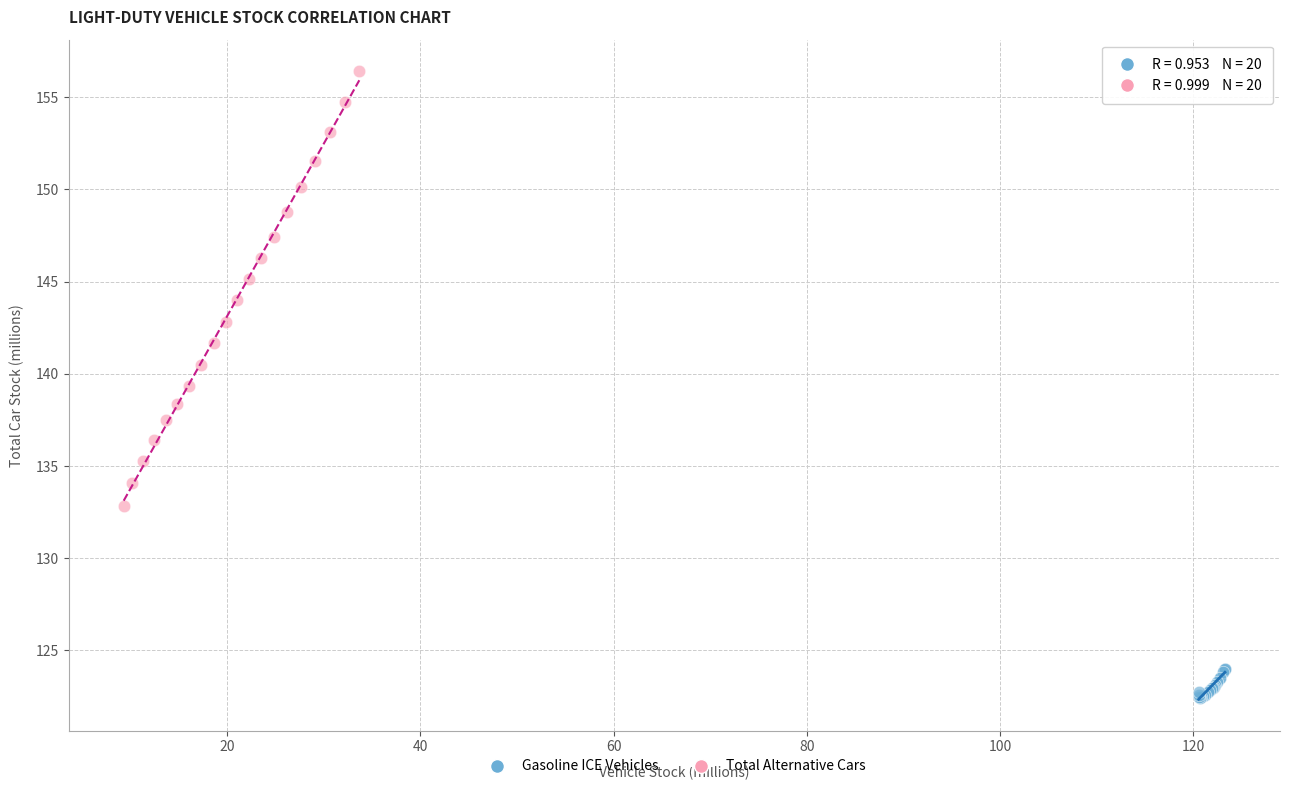

Which series has the largest Y range (max minus min)?

Total Alternative Cars